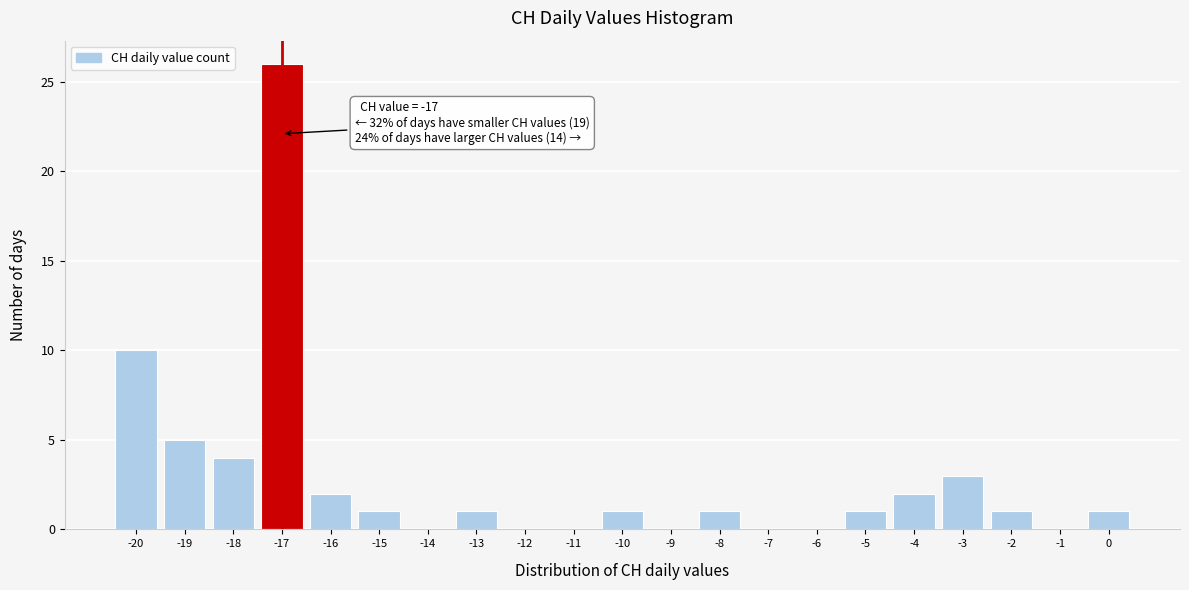

Over which range of the x-axis is the bar tallest?

-17.5 to -16.5